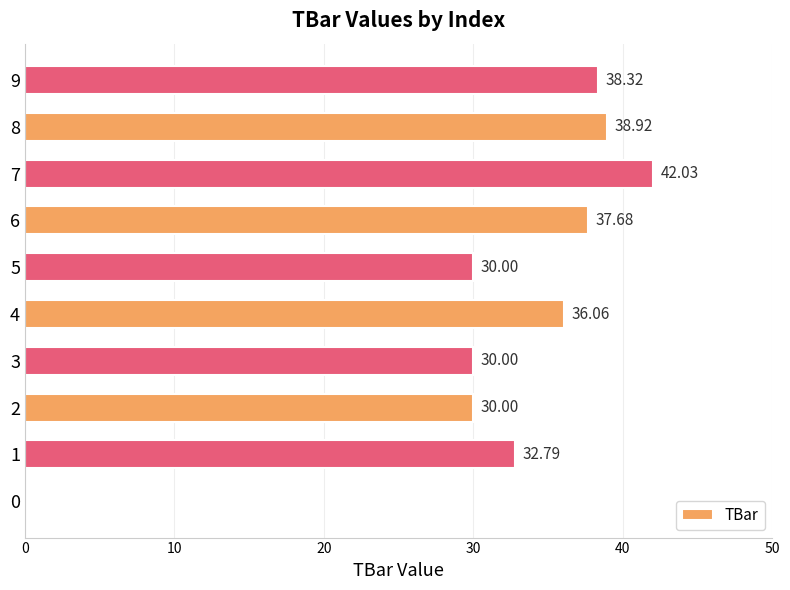

Approximately how many times larger is the value at 1 compared to 8?

0.8